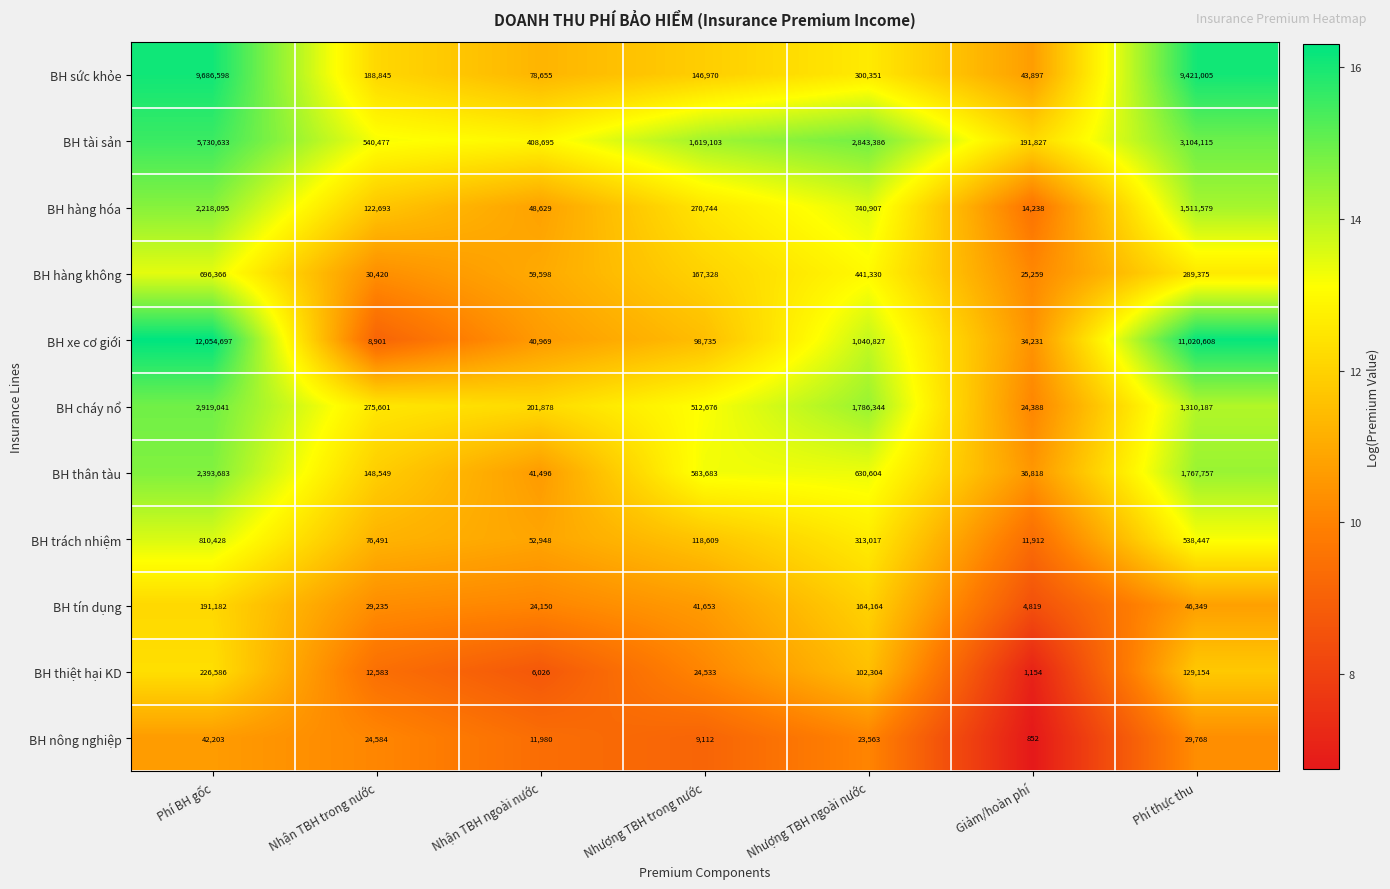

At which category is the sum across all series the highest?

Phí BH gốc